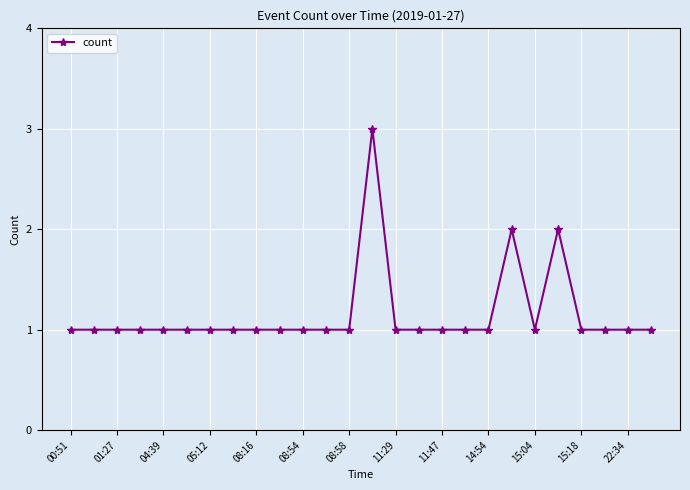

True or false: the data has more than 1 interior local peaks.

True